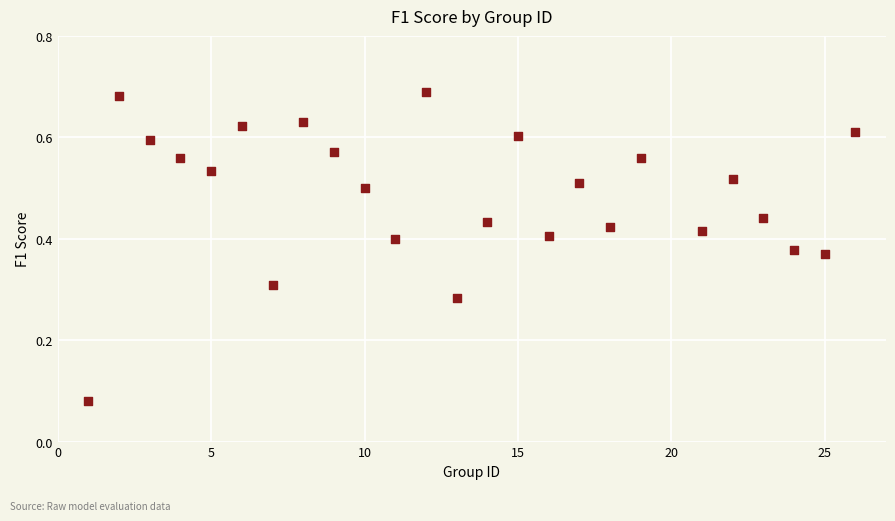

What is the range of X values (max minus min)?

25.0